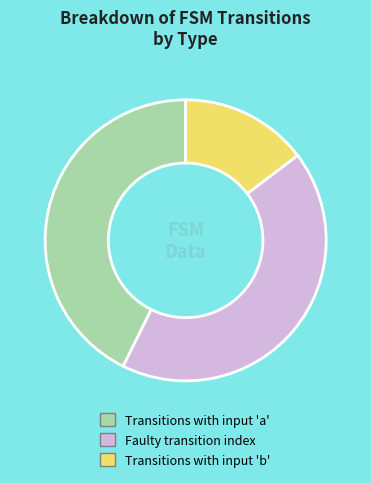

Is there a majority slice in this chart?

No